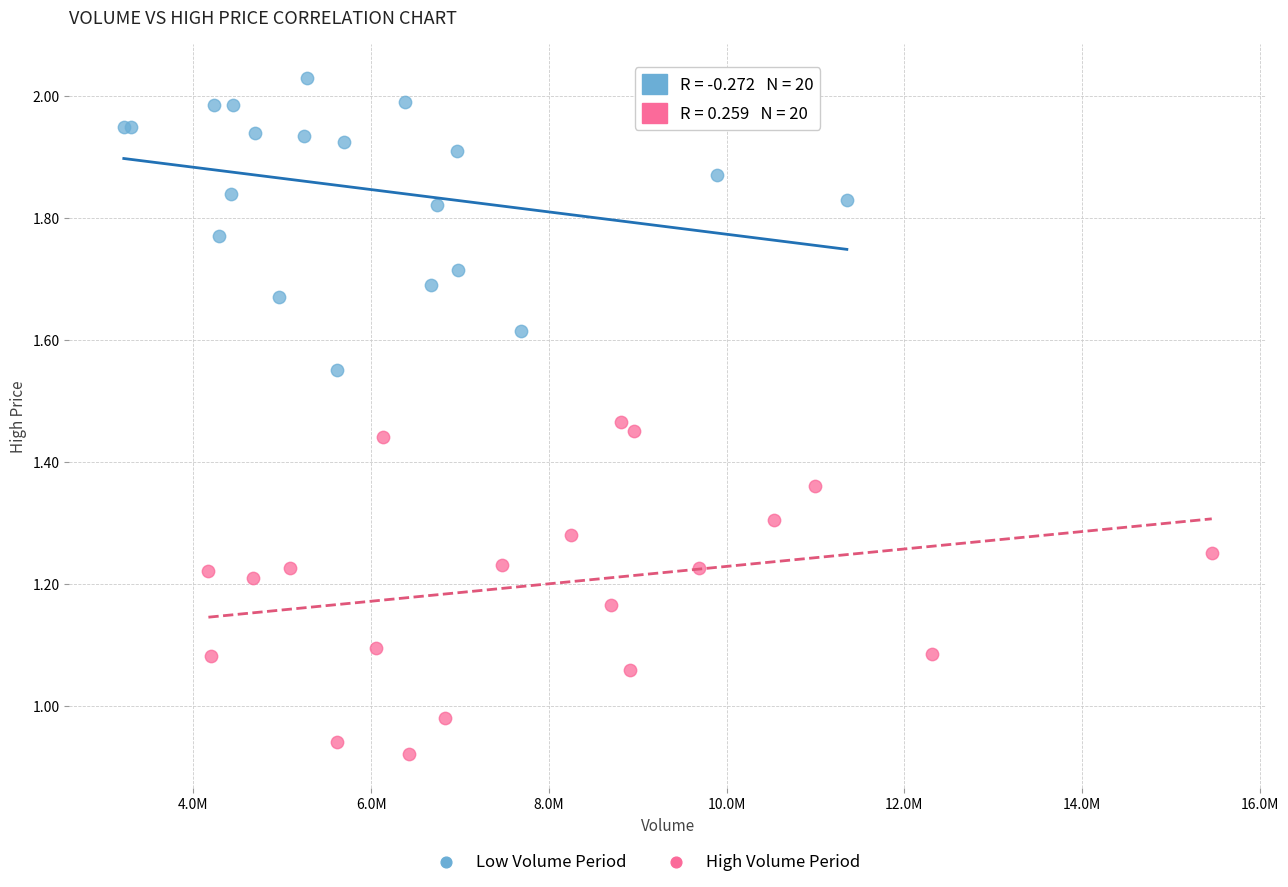

Which series has the widest spread of Y values?

High Volume Period